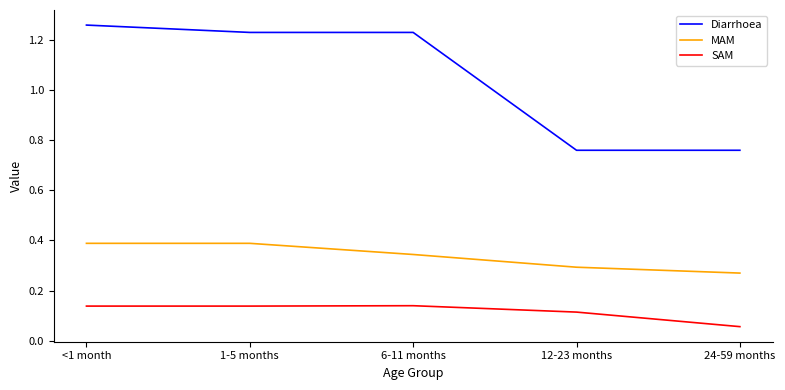

Between 6-11 months and 12-23 months, which series saw the biggest shift?

Diarrhoea